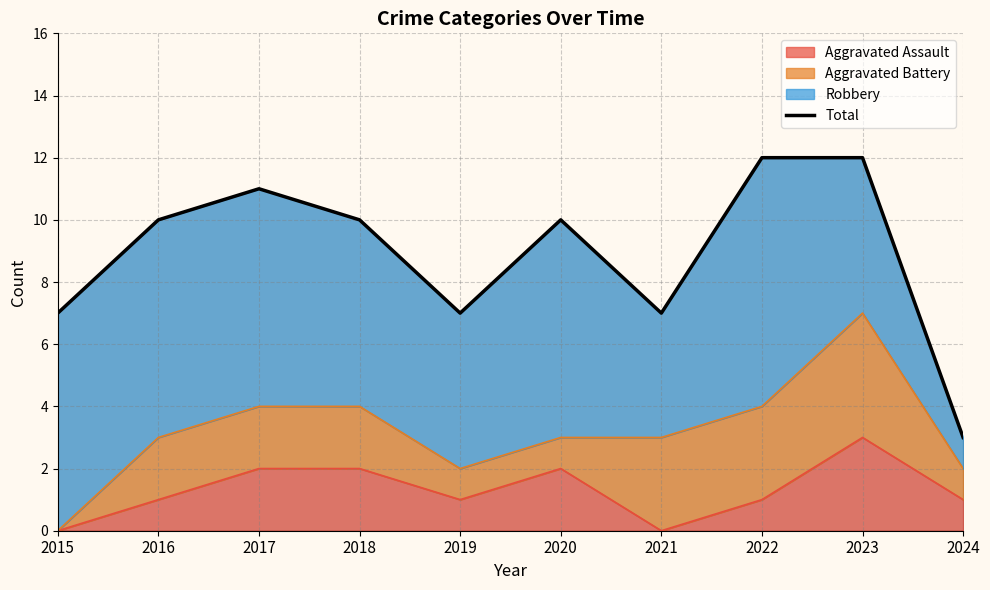

Rank the categories by value from highest to lowest.

2022, 2023, 2017, 2016, 2018, 2020, 2015, 2019, 2021, 2024